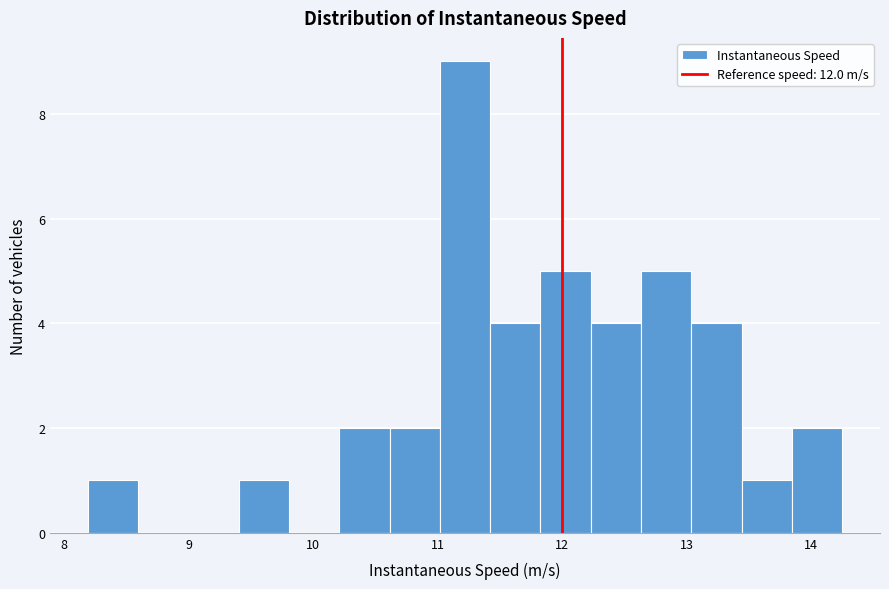

What is the height of the bar covering 11.0 to 11.4 on the x-axis? Neither the bar edges nor the heights are printed on the chart, so give them approximately, as read against the axes.

9